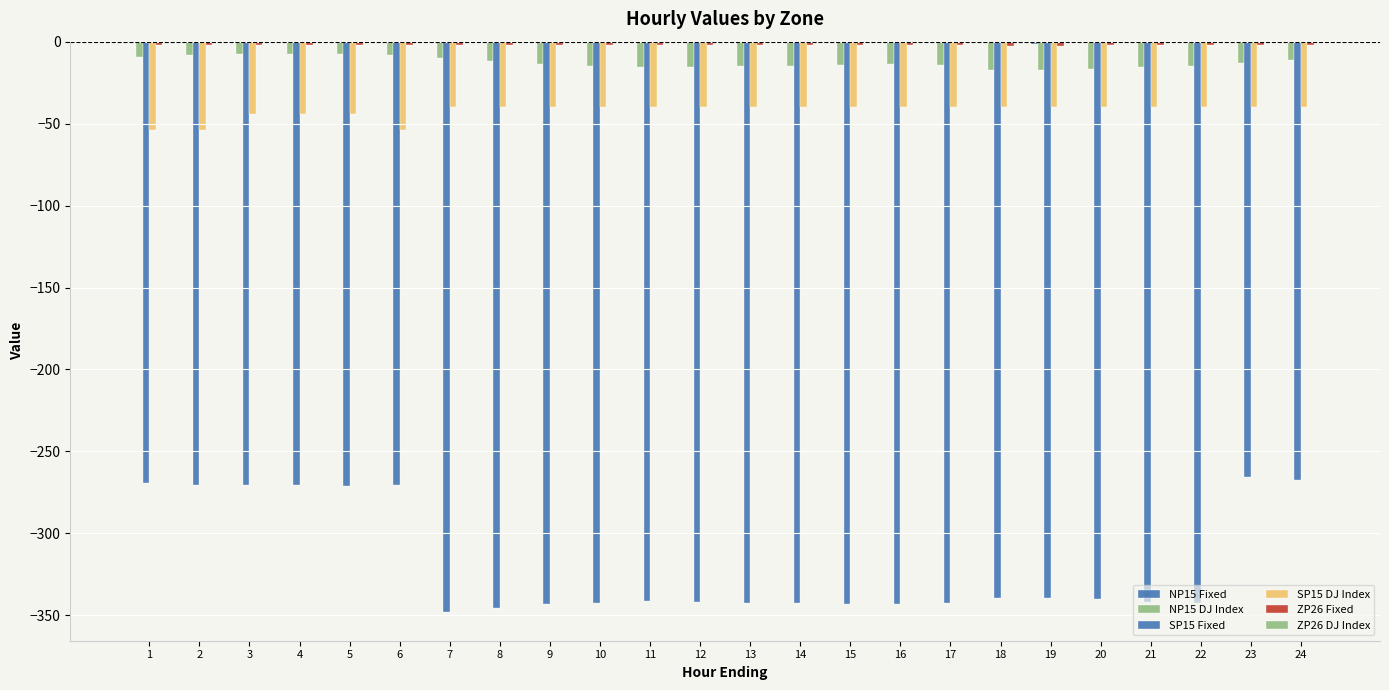

Reading left to right, list all the values displayed in this chart.

NP15 Fixed: 1=0.0	2=0.0	3=0.0	4=0.0	5=0.0	6=0.0	7=0.0	8=0.0	9=0.0	10=0.0	11=0.0	12=0.0	13=0.0	14=0.0	15=0.0	16=0.0	17=0.0	18=-0.4	19=-1.2	20=0.0	21=0.0	22=0.0	23=0.0	24=0.0
NP15 DJ Index: 1=-9.2	2=-8.2	3=-7.7	4=-7.3	5=-7.6	6=-8.2	7=-9.7	8=-11.6	9=-13.6	10=-14.9	11=-15.7	12=-15.3	13=-15.1	14=-14.6	15=-14.0	16=-13.8	17=-14.5	18=-17.0	19=-17.0	20=-16.8	21=-15.6	22=-14.6	23=-12.8	24=-10.9
SP15 Fixed: 1=-269.0	2=-270.3	3=-270.8	4=-270.8	5=-270.8	6=-270.5	7=-348.1	8=-345.4	9=-343.3	10=-342.4	11=-341.6	12=-341.6	13=-342.7	14=-342.3	15=-343.2	16=-343.3	17=-342.5	18=-339.4	19=-339.2	20=-340.1	21=-342.0	22=-342.4	23=-265.9	24=-267.7
SP15 DJ Index: 1=-54.0	2=-54.0	3=-44.0	4=-44.0	5=-44.0	6=-54.0	7=-40.0	8=-40.0	9=-40.0	10=-40.0	11=-40.0	12=-40.0	13=-40.0	14=-40.0	15=-40.0	16=-40.0	17=-40.0	18=-40.0	19=-40.0	20=-40.0	21=-40.0	22=-40.0	23=-40.0	24=-40.0
ZP26 Fixed: 1=-2.0	2=-1.9	3=-1.9	4=-1.9	5=-1.9	6=-1.9	7=-2.0	8=-2.1	9=-2.2	10=-2.2	11=-2.3	12=-2.2	13=-2.2	14=-2.2	15=-2.2	16=-2.2	17=-2.2	18=-2.3	19=-2.4	20=-2.3	21=-2.3	22=-2.2	23=-2.1	24=-2.1
ZP26 DJ Index: 1=0.0	2=0.0	3=0.0	4=0.0	5=0.0	6=0.0	7=0.0	8=0.0	9=0.0	10=0.0	11=0.0	12=0.0	13=0.0	14=0.0	15=0.0	16=0.0	17=0.0	18=0.0	19=0.0	20=0.0	21=0.0	22=0.0	23=0.0	24=0.0